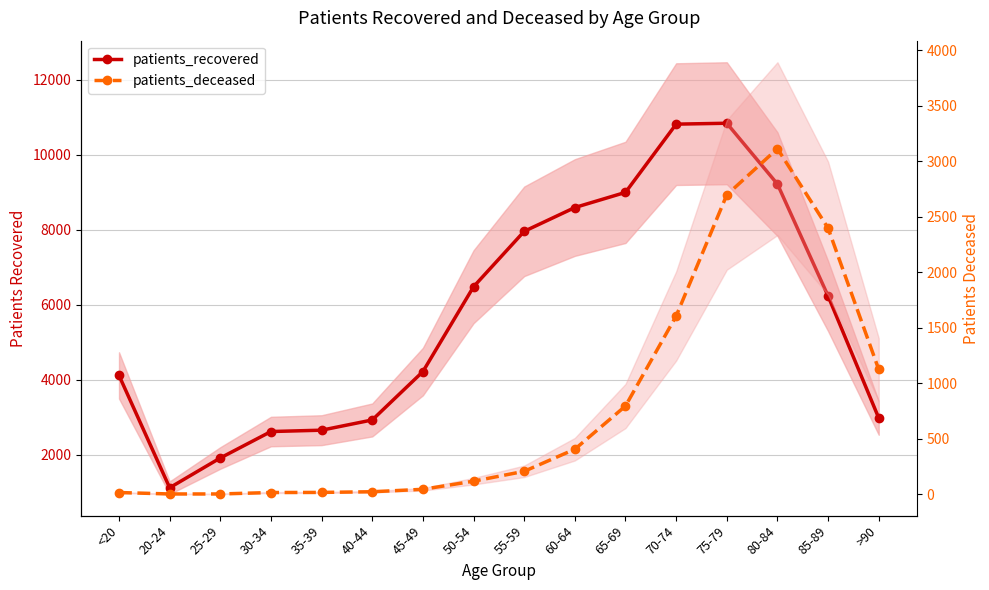

What is the sum of all patients_recovered values?

91724